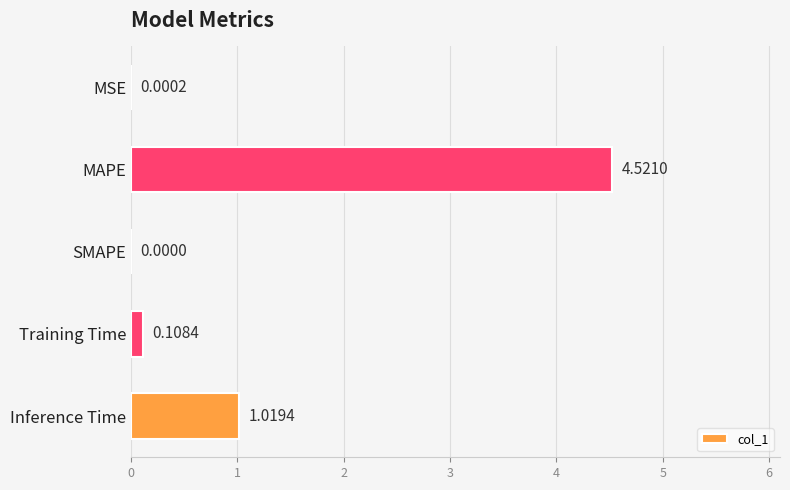

How many positive values are there?

4